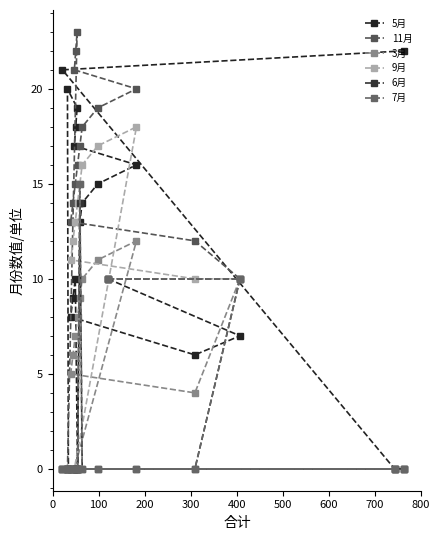

How many values in the 11月 series are below 14?

9